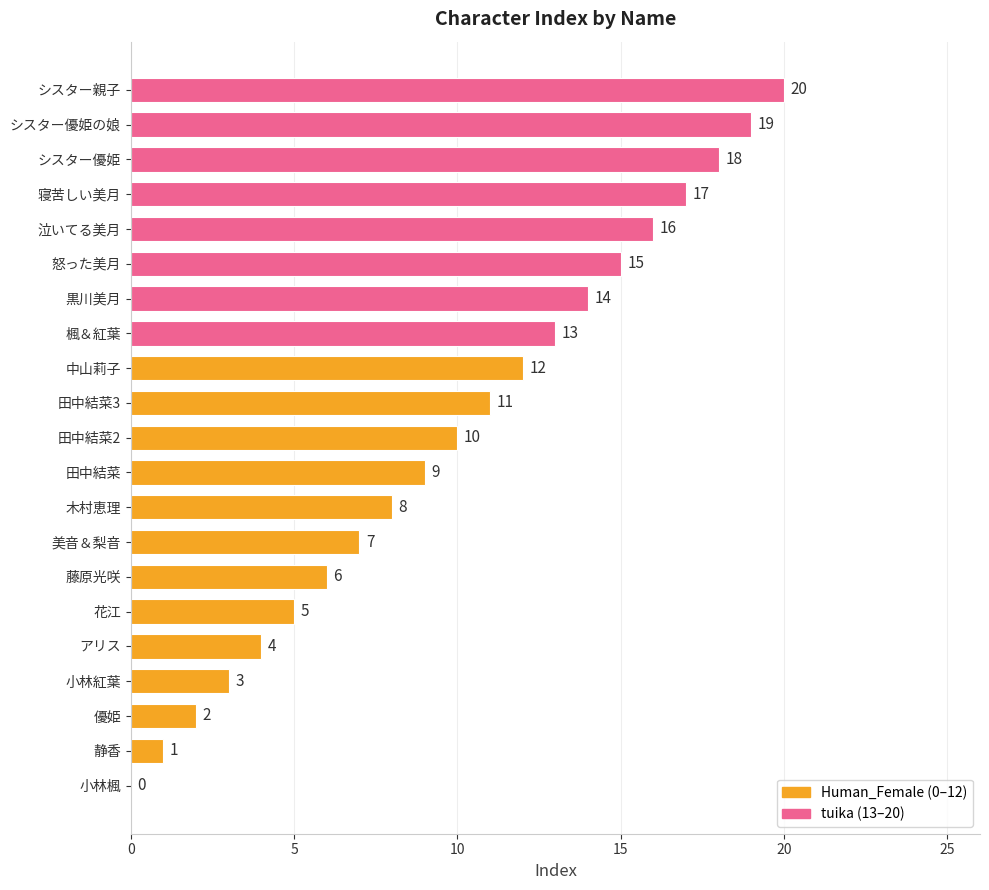

What is the sum of the values at シスター親子 and 藤原光咲?

26